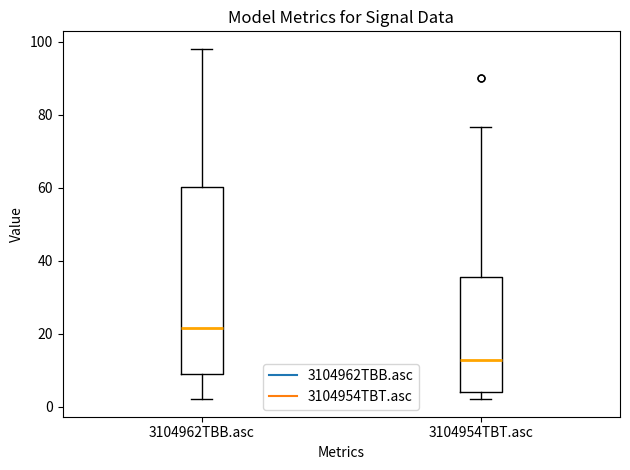

Where is the lower edge of the box for 3104954TBT.asc on the y-axis? The values are not printed on the chart, so give them approximately, as read against the axis.

4